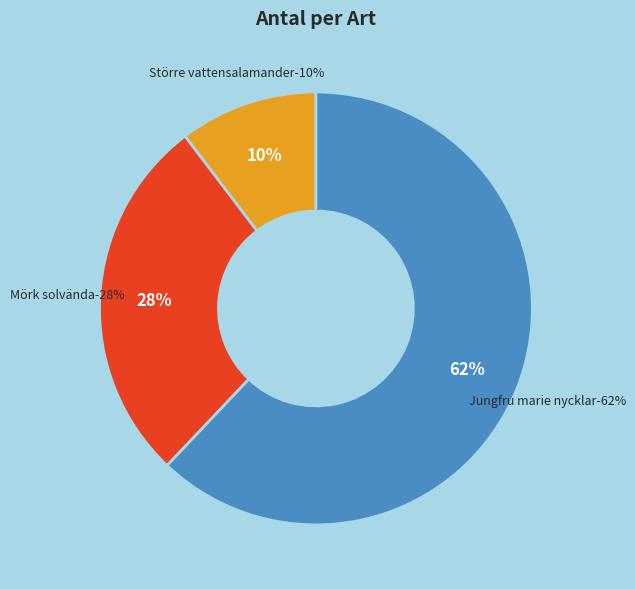

To the nearest percent, what is the difference between the Jungfru marie nycklar (86188498) and Större vattensalamander (60949) slice percentages?

52%